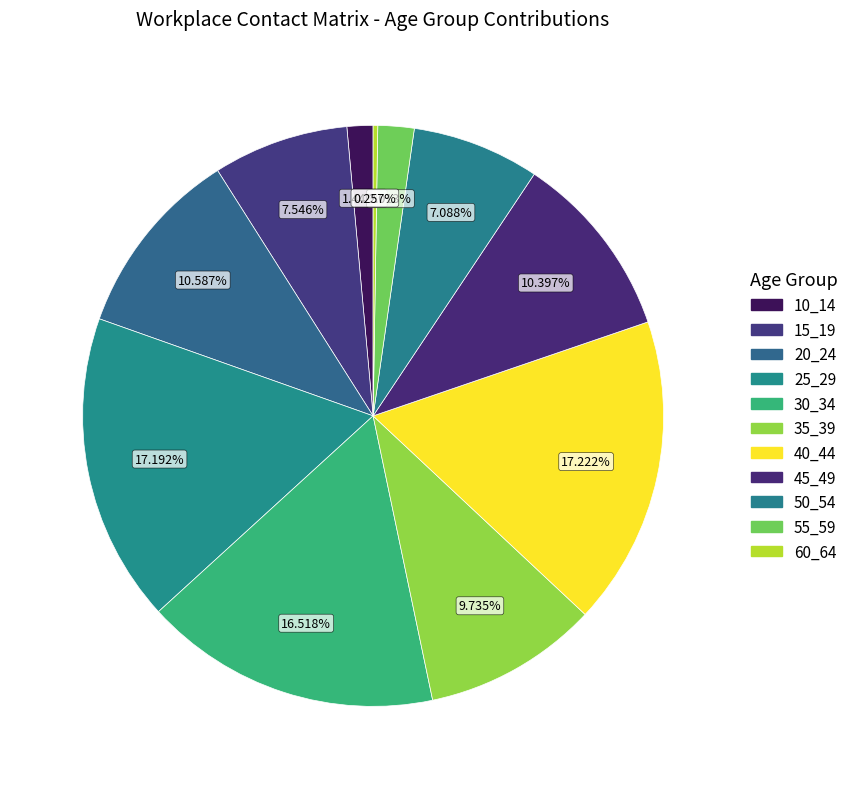

Is it true that 15_19 is 8% of the pie?

True